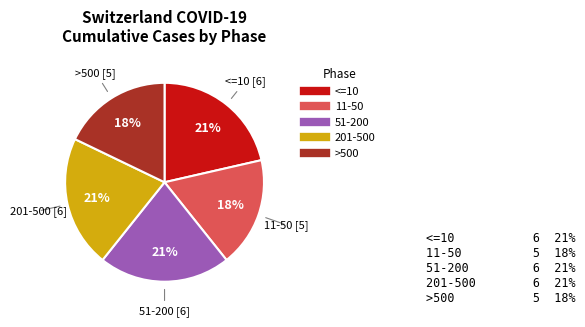

How many segments does this pie chart have?

5